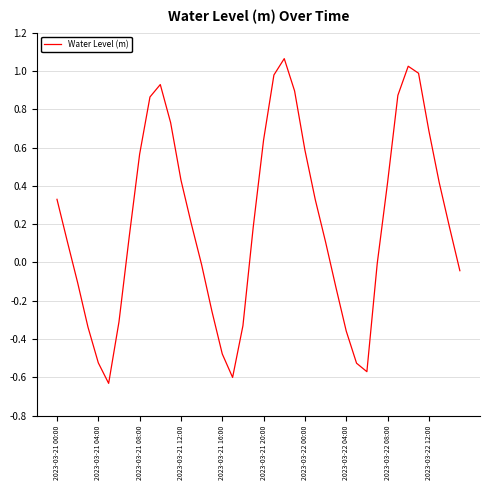

What is the difference between the maximum and minimum values?

1.7